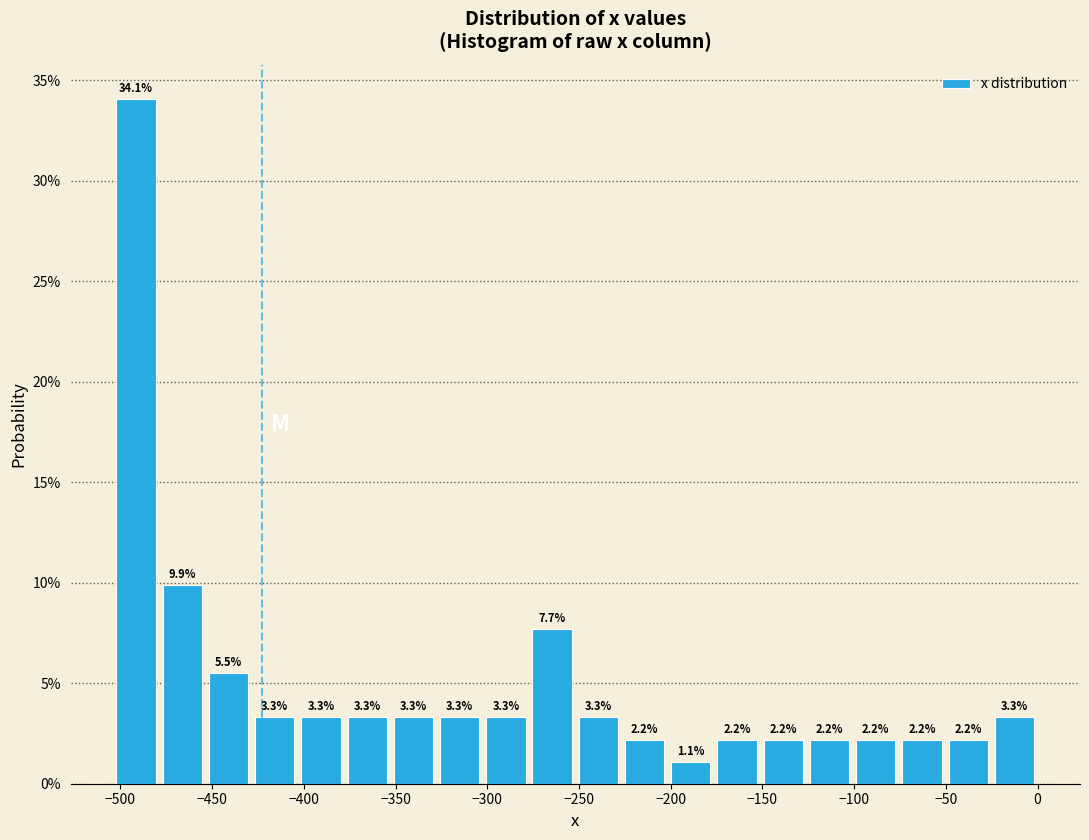

Reading left to right, list every bar in this chart as the range it spans on the x-axis followed by its height. The bar edges are not printed on the chart, so give them approximately, as read against the axis.

-505 to -480: 34.1
-480 to -455: 9.9
-455 to -430: 5.5
-430 to -405: 3.3
-405 to -380: 3.3
-380 to -355: 3.3
-355 to -330: 3.3
-330 to -300: 3.3
-300 to -275: 3.3
-275 to -250: 7.7
-250 to -225: 3.3
-225 to -200: 2.2
-200 to -175: 1.1
-175 to -150: 2.2
-150 to -125: 2.2
-125 to -100: 2.2
-100 to -75: 2.2
-75 to -50: 2.2
-50 to -25: 2.2
-25 to 0: 3.3